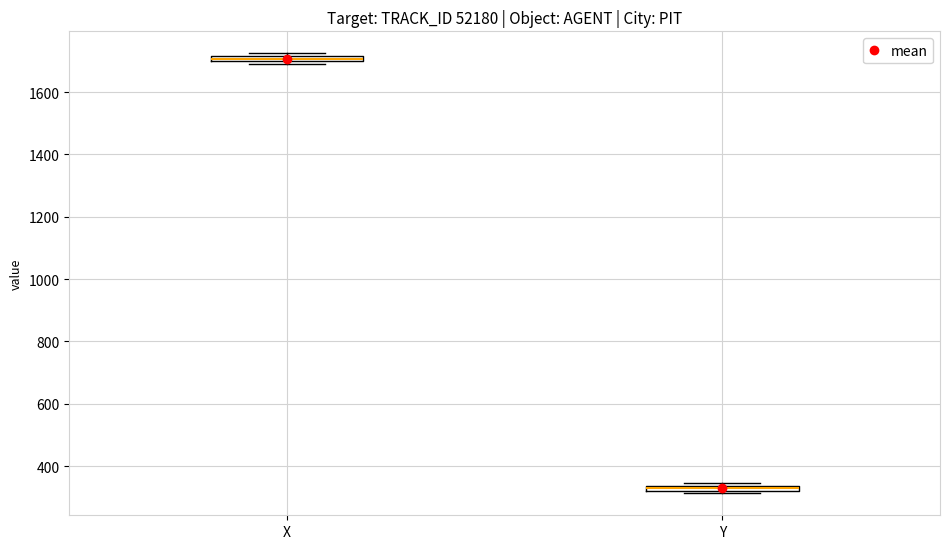

Which box's median line is the lowest?

Y